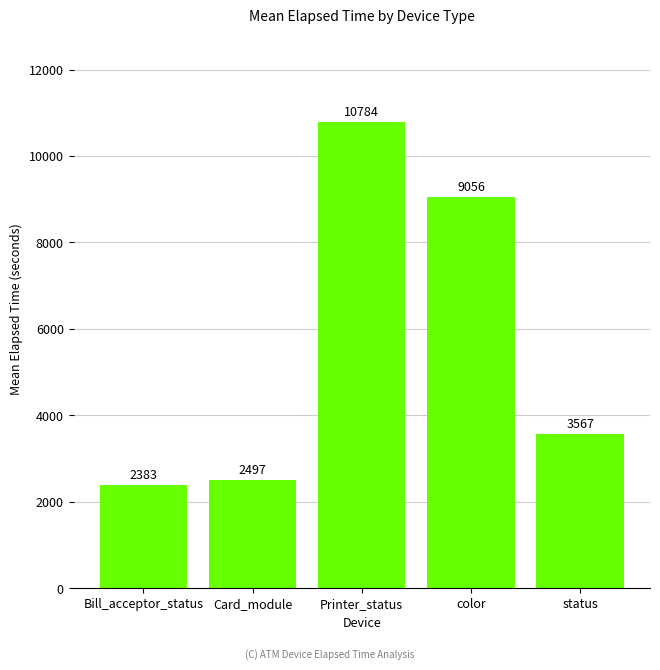

Which category has the lowest value across all series?

Bill_acceptor_status